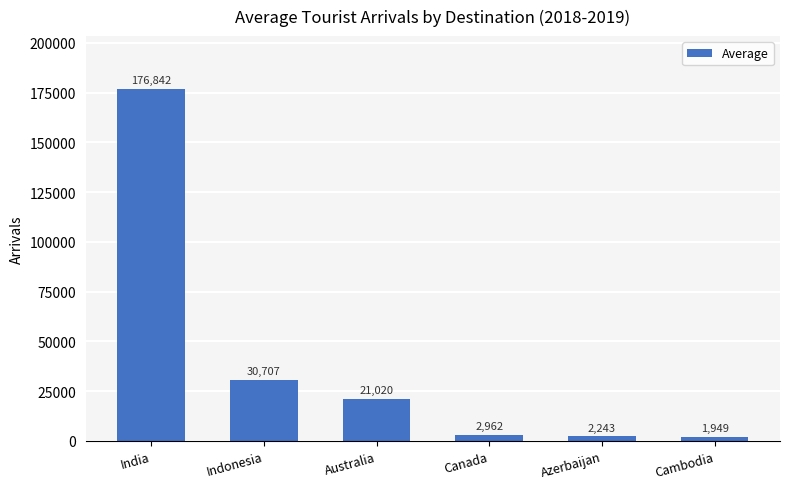

What position from the right is Indonesia?

5